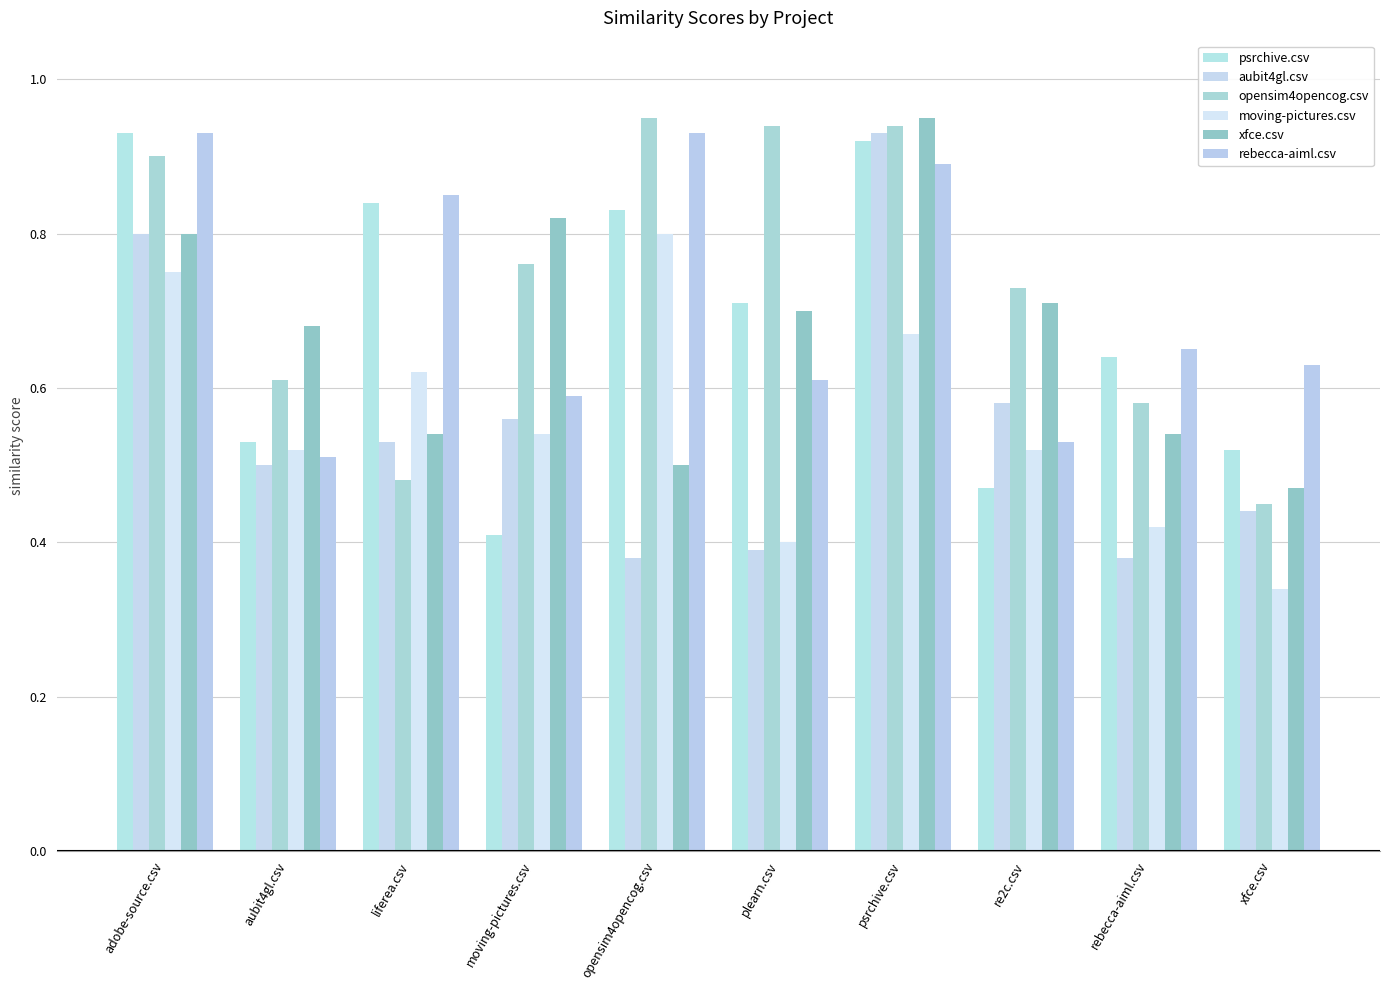

At which label is opensim4opencog.csv closest to 0?

xfce.csv